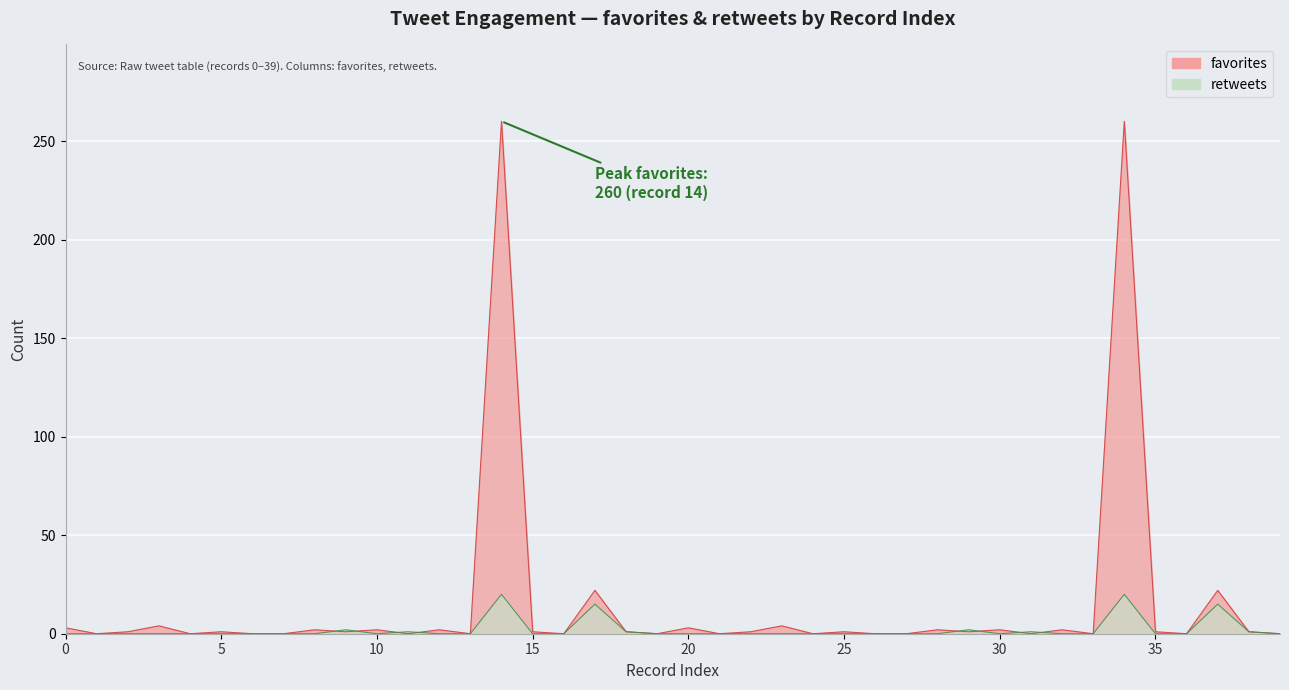

What is the greatest value displayed?

260